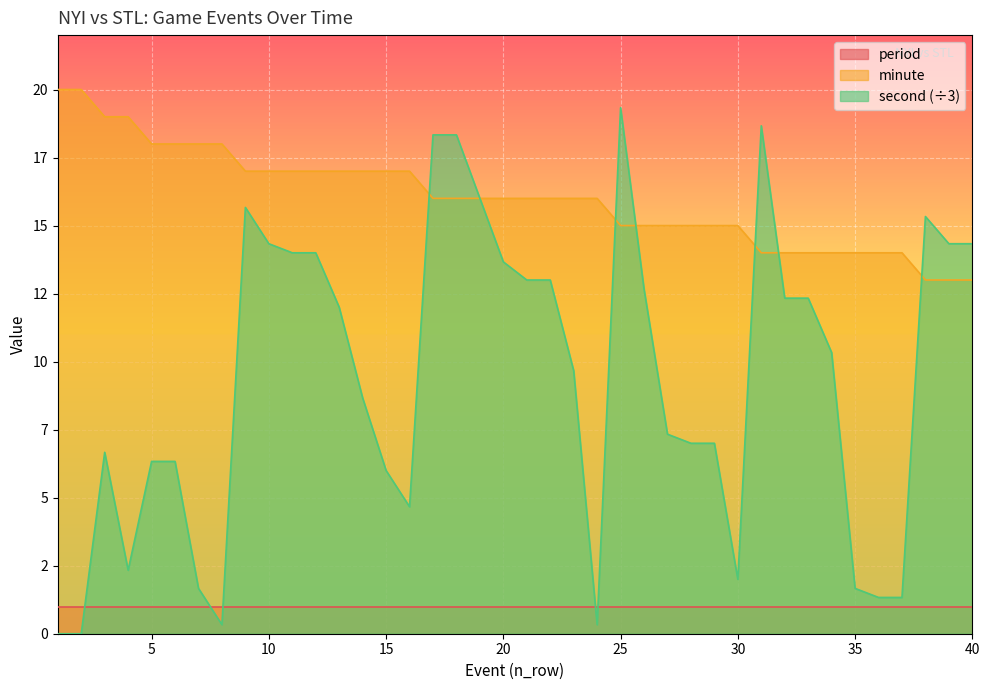

Does the chart display data point markers on the line(s)?

No